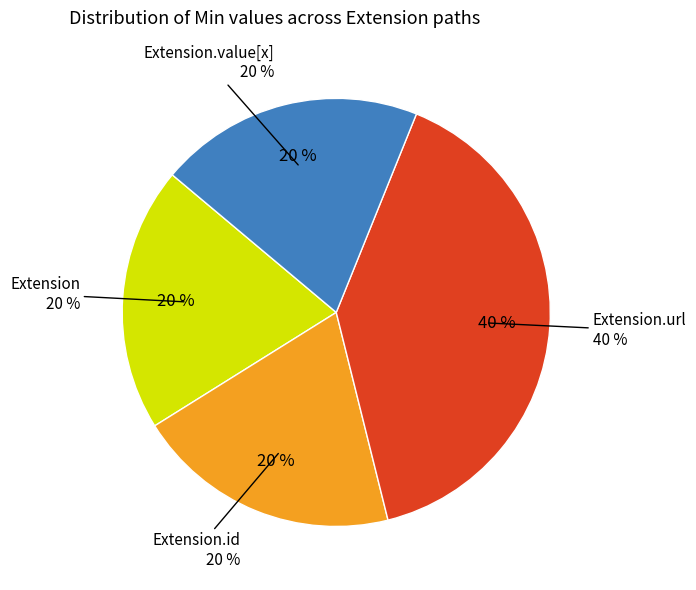

Is there a majority slice in this chart?

Yes